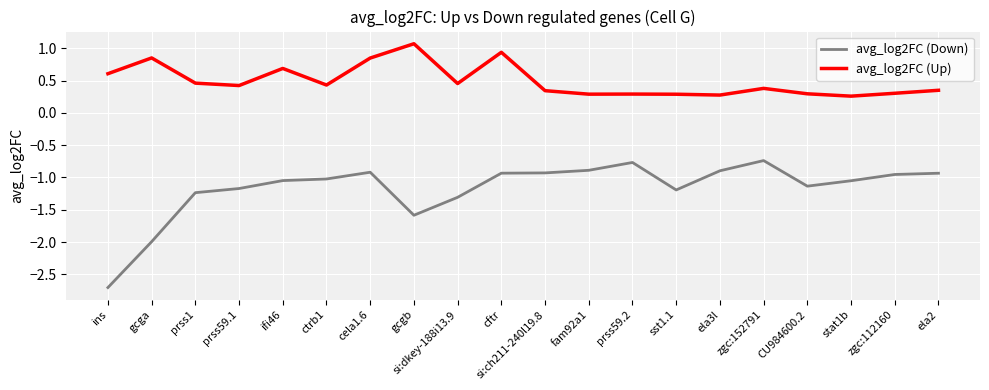

At how many categories does at least one series exceed -2?

20